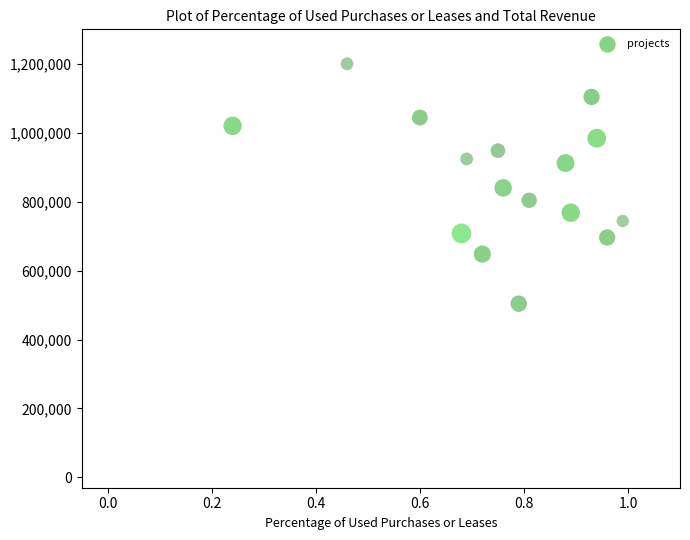

What is the range of Y values (max minus min)?

696000.0